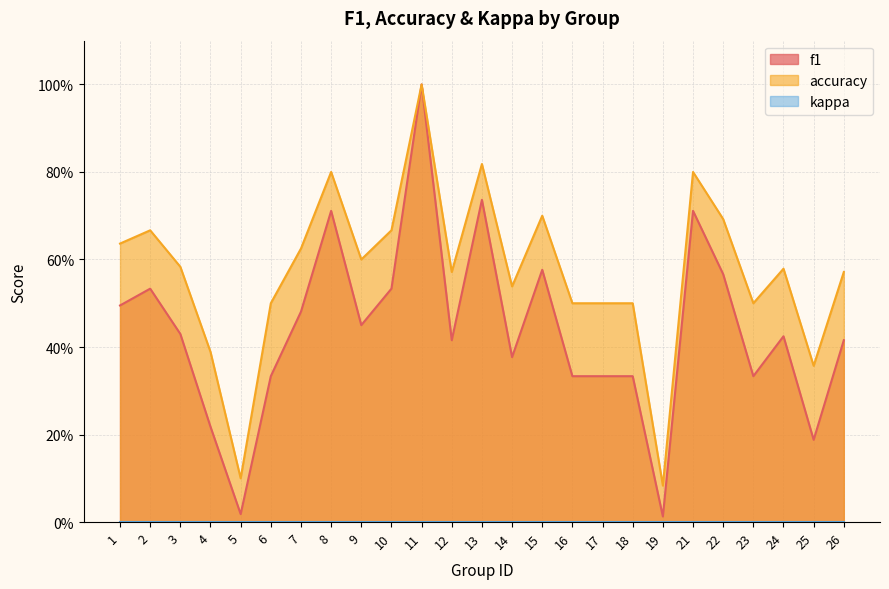

Reading right to left, list all the values displayed in this chart.

f1: 26=0.4	25=0.2	24=0.4	23=0.3	22=0.6	21=0.7	19=0.0	18=0.3	17=0.3	16=0.3	15=0.6	14=0.4	13=0.7	12=0.4	11=1.0	10=0.5	9=0.5	8=0.7	7=0.5	6=0.3	5=0.0	4=0.2	3=0.4	2=0.5	1=0.5
accuracy: 26=0.6	25=0.4	24=0.6	23=0.5	22=0.7	21=0.8	19=0.1	18=0.5	17=0.5	16=0.5	15=0.7	14=0.5	13=0.8	12=0.6	11=1.0	10=0.7	9=0.6	8=0.8	7=0.6	6=0.5	5=0.1	4=0.4	3=0.6	2=0.7	1=0.6